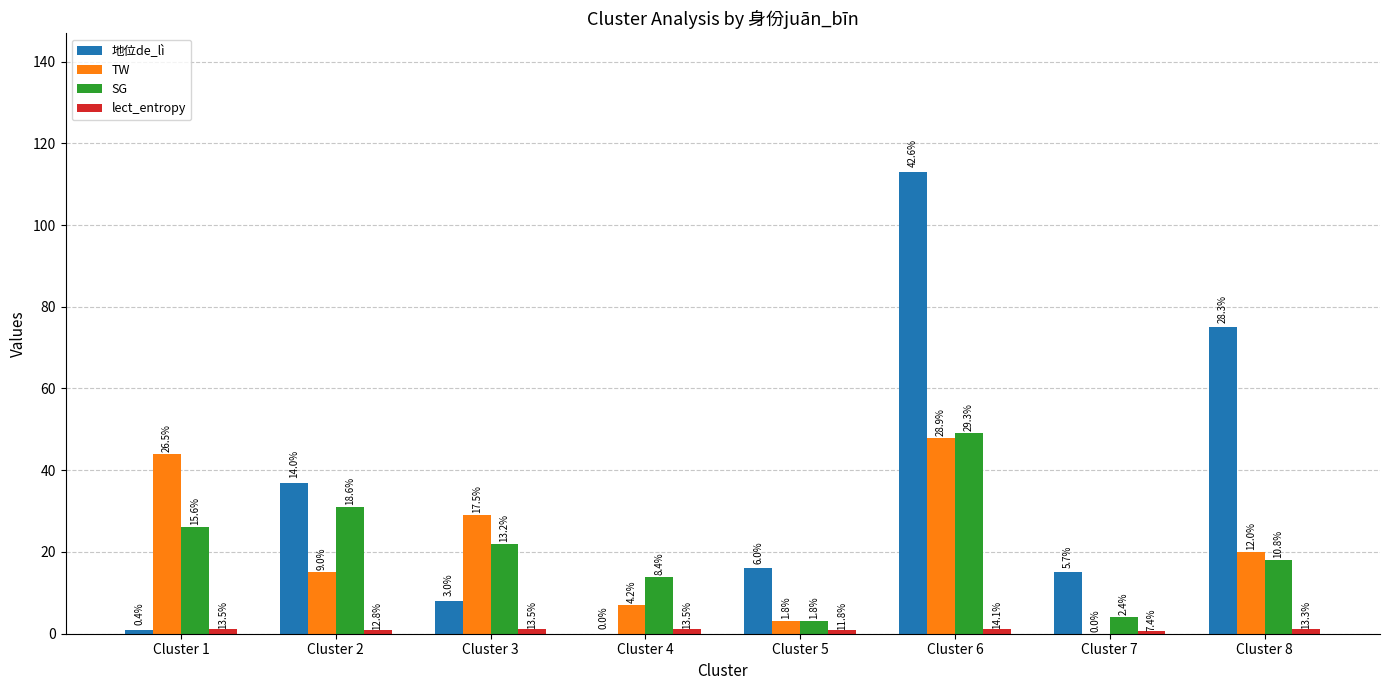

Reading left to right, what are all the values shown in this chart?

地位de_lì: Cluster 1=1.0	Cluster 2=37.0	Cluster 3=8.0	Cluster 4=0.0	Cluster 5=16.0	Cluster 6=113.0	Cluster 7=15.0	Cluster 8=75.0
TW: Cluster 1=44.0	Cluster 2=15.0	Cluster 3=29.0	Cluster 4=7.0	Cluster 5=3.0	Cluster 6=48.0	Cluster 7=0.0	Cluster 8=20.0
SG: Cluster 1=26.0	Cluster 2=31.0	Cluster 3=22.0	Cluster 4=14.0	Cluster 5=3.0	Cluster 6=49.0	Cluster 7=4.0	Cluster 8=18.0
lect_entropy: Cluster 1=1.1	Cluster 2=1.0	Cluster 3=1.0	Cluster 4=1.1	Cluster 5=0.9	Cluster 6=1.1	Cluster 7=0.6	Cluster 8=1.0